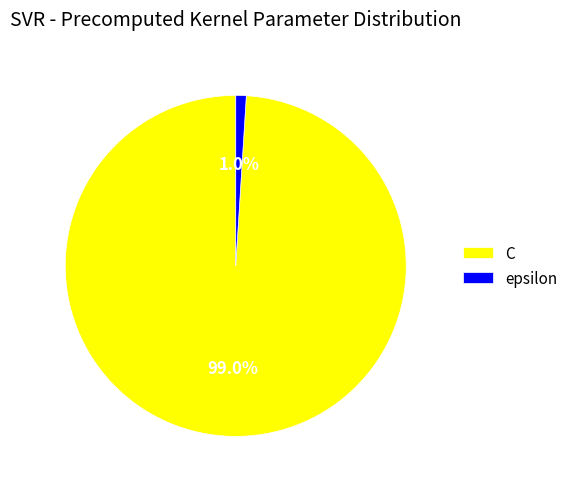

To the nearest percent, what is the difference between the C and epsilon slice percentages?

98%